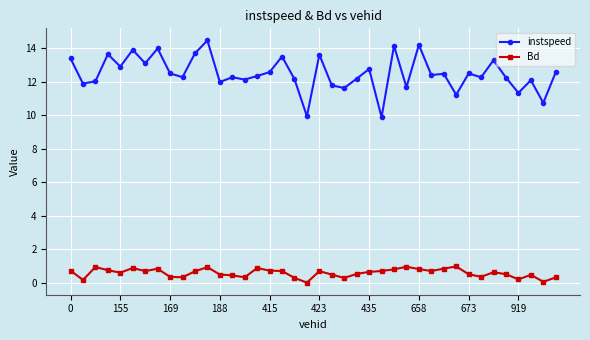

What is the difference between the second highest and minimum values in the Bd series?

0.9